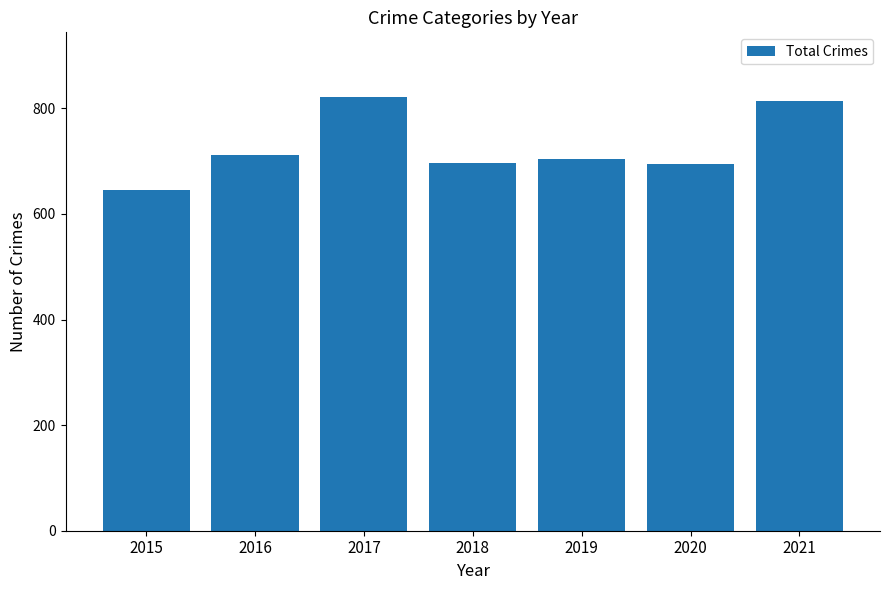

What is the smallest value displayed?

645